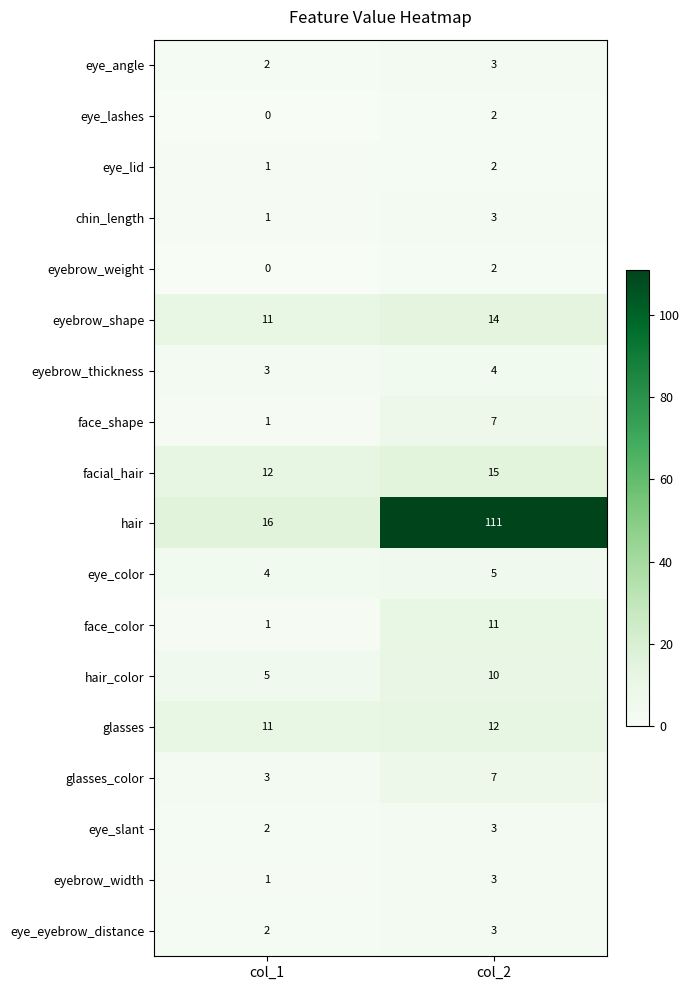

Where is glasses nearest to the value 11?

col_1